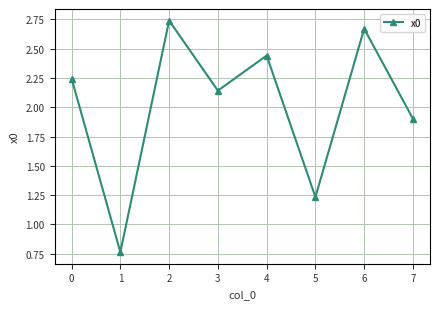

Rank the categories by value from highest to lowest.

2, 6, 4, 0, 3, 7, 5, 1